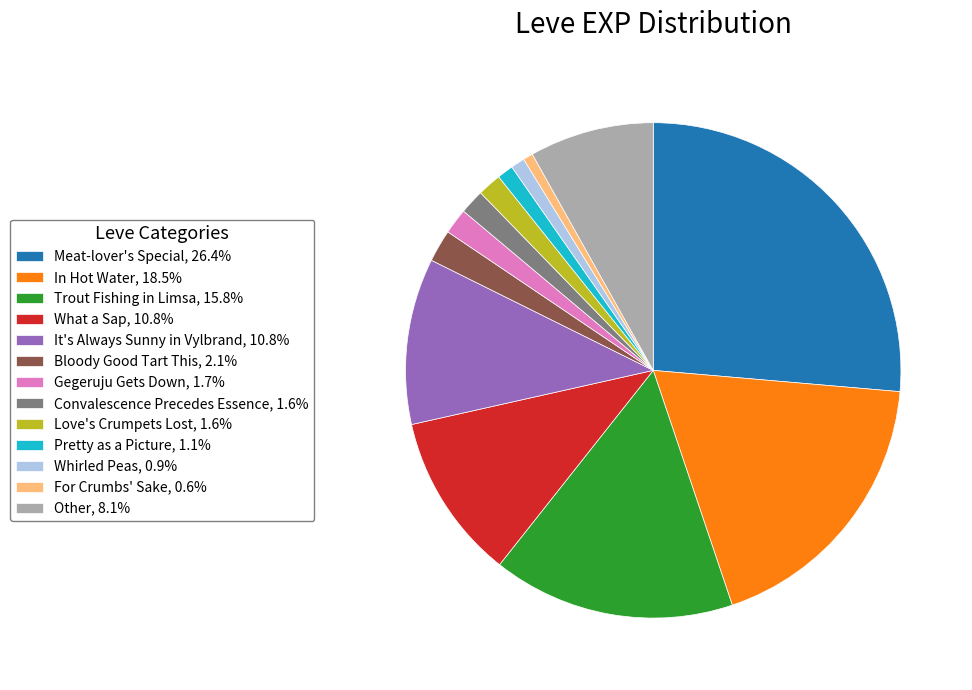

Approximately how many times larger is the value at In Hot Water, 18.5% compared to Bloody Good Tart This, 2.1%?

8.7